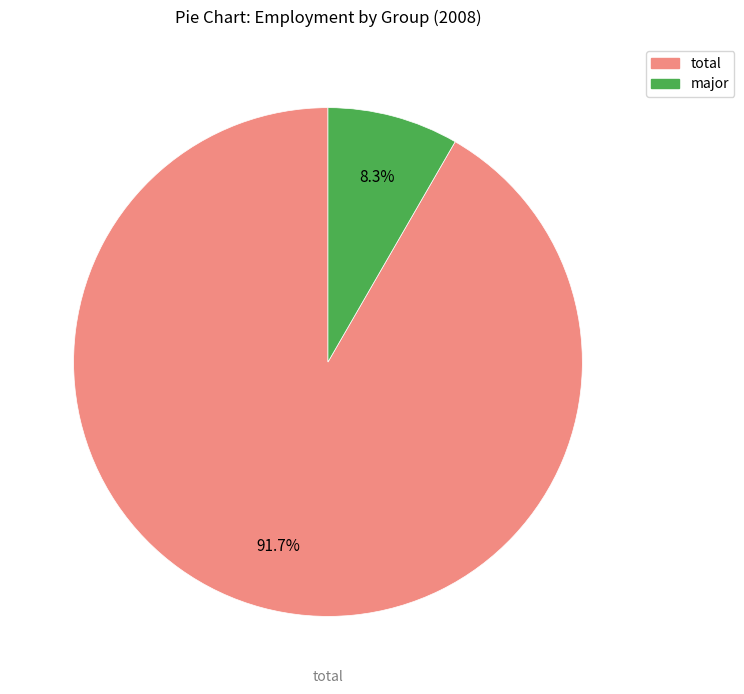

Is there a majority slice in this chart?

Yes